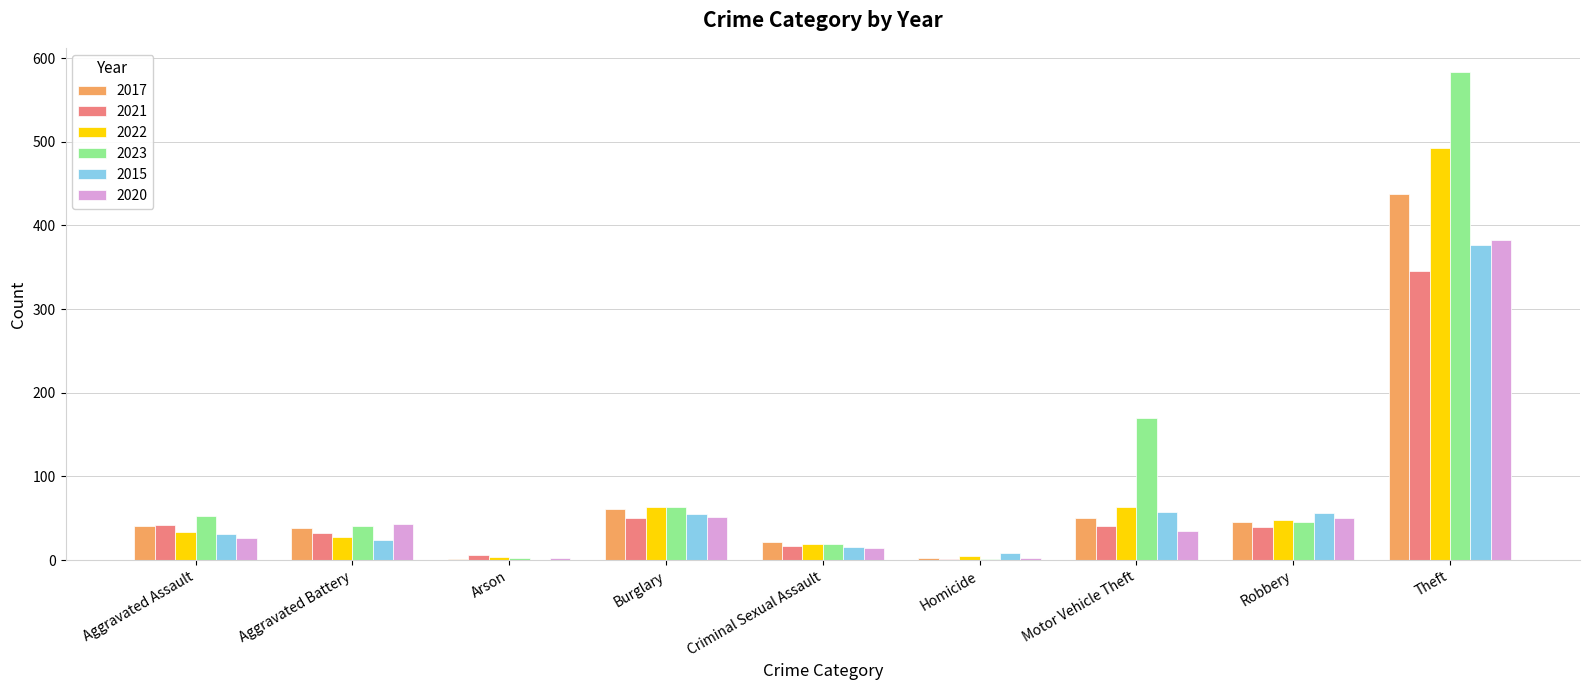

What are all the series names shown in the legend?

2017, 2021, 2022, 2023, 2015, 2020